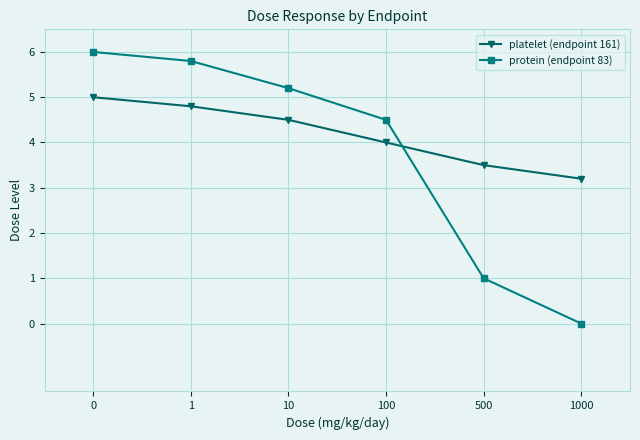

What is the minimum value for platelet (endpoint 161)?

3.2